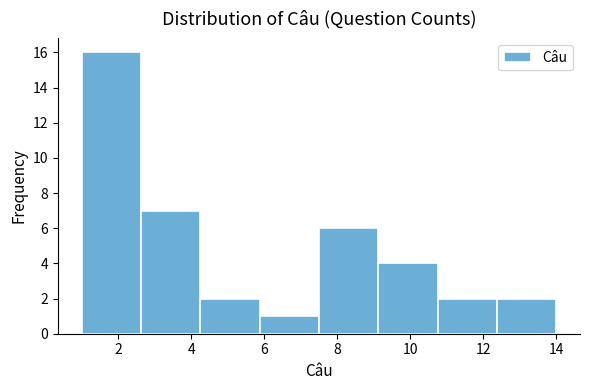

Reading left to right, list every bar in this chart as the range it spans on the x-axis followed by its height. Neither the bar edges nor the heights are printed on the chart, so give them approximately, as read against the axes.

1.0 to 2.6: 16
2.6 to 4.2: 7
4.2 to 5.8: 2
5.8 to 7.6: 1
7.6 to 9.2: 6
9.2 to 10.8: 4
10.8 to 12.4: 2
12.4 to 14.0: 2